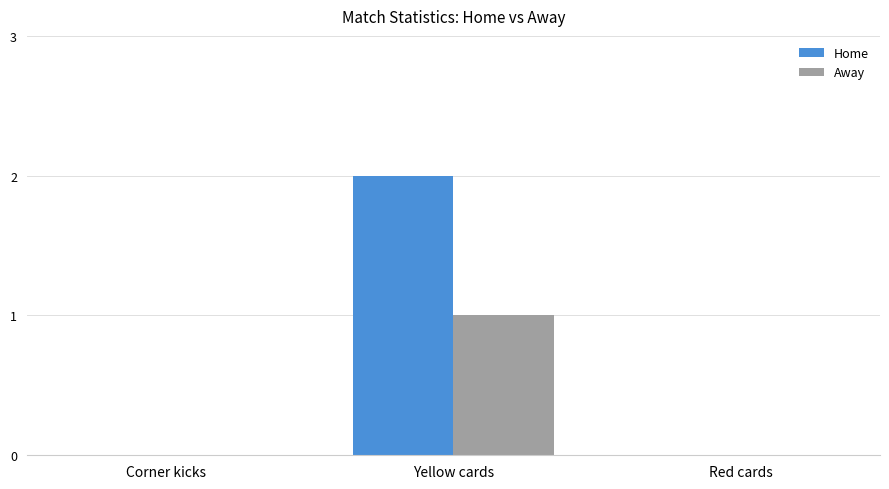

Between Yellow cards and Red cards, which series saw the biggest shift?

Home